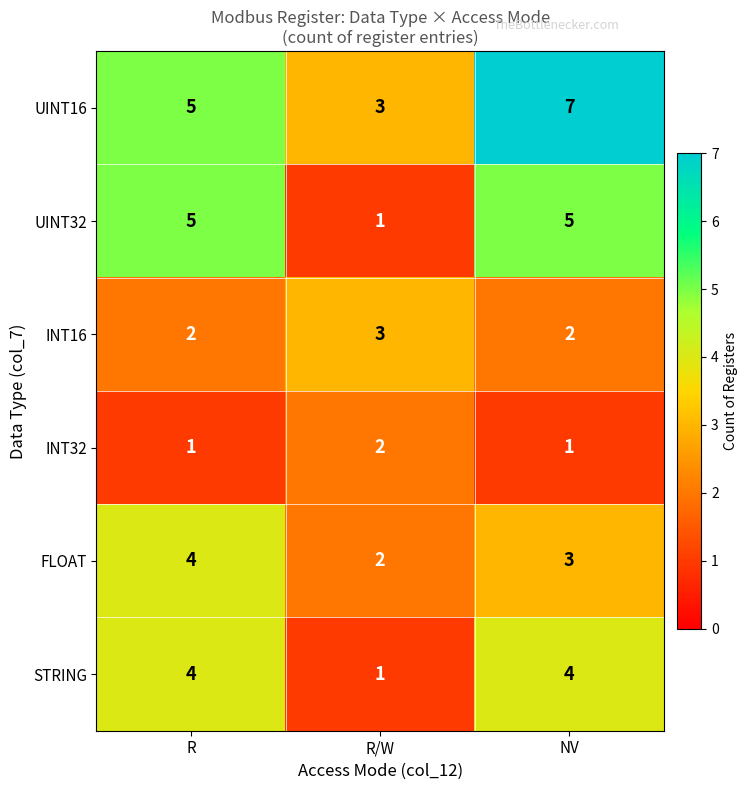

What is the sum of the INT32 values at R/W and R?

3